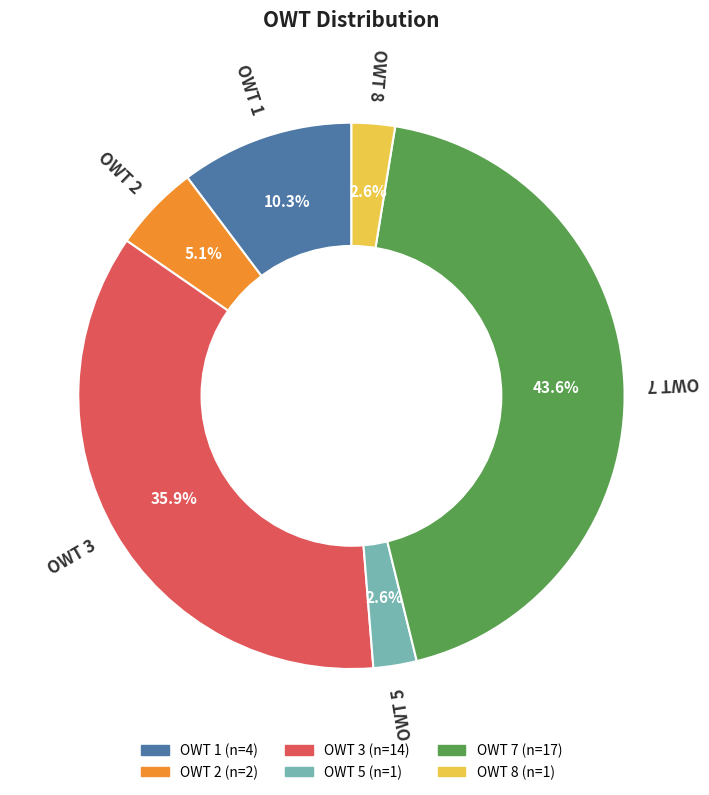

To the nearest percent, what is the difference between the OWT 1 and OWT 8 slice percentages?

8%